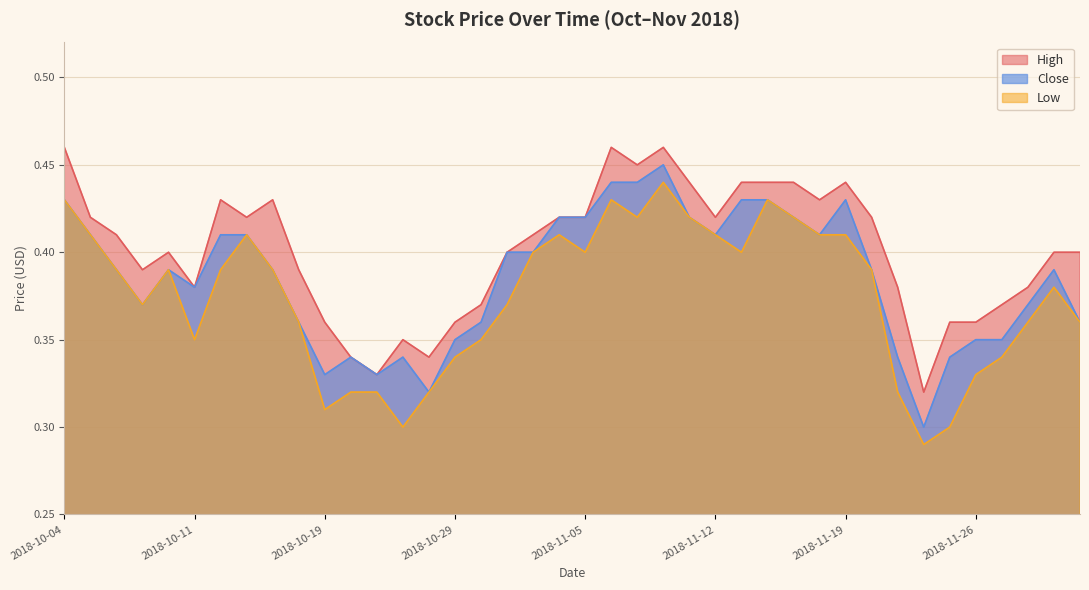

The value of High at 2018-10-08 is 0.4. True or false?

True